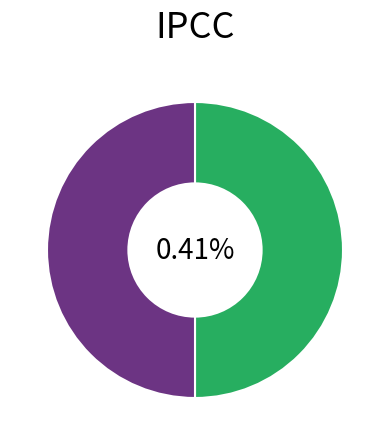

Between Extension.url and Extension, which is larger?

Extension.url